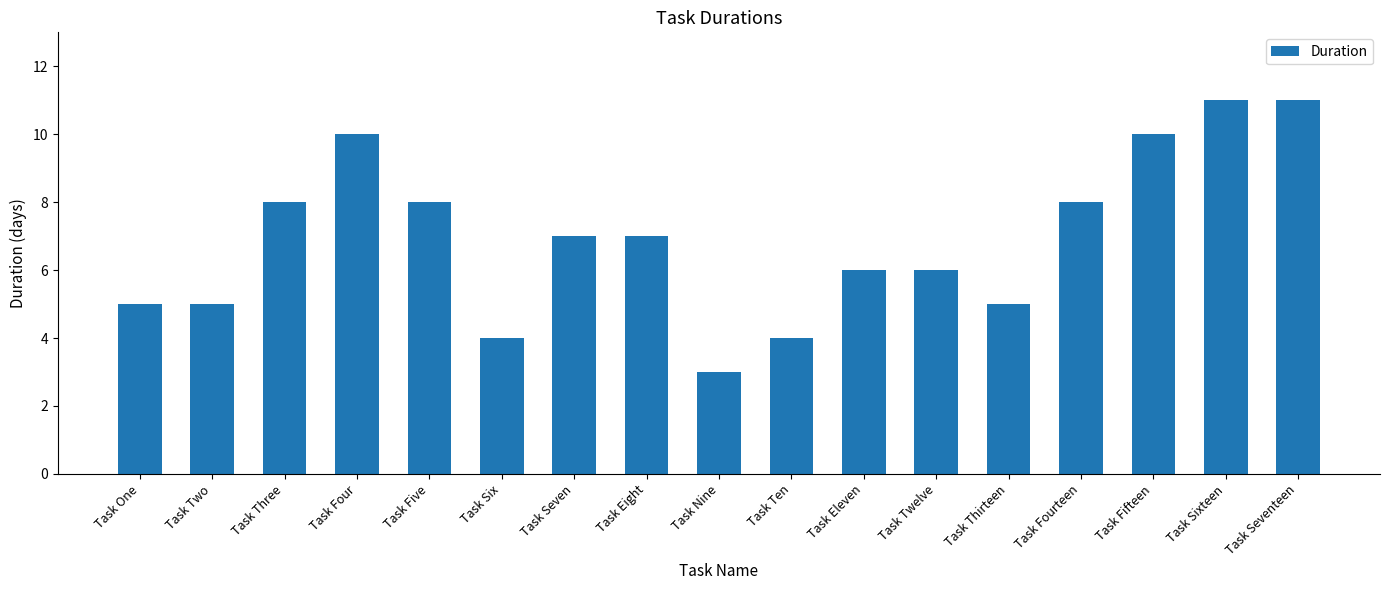

Where does the data first go above 7?

Task Three